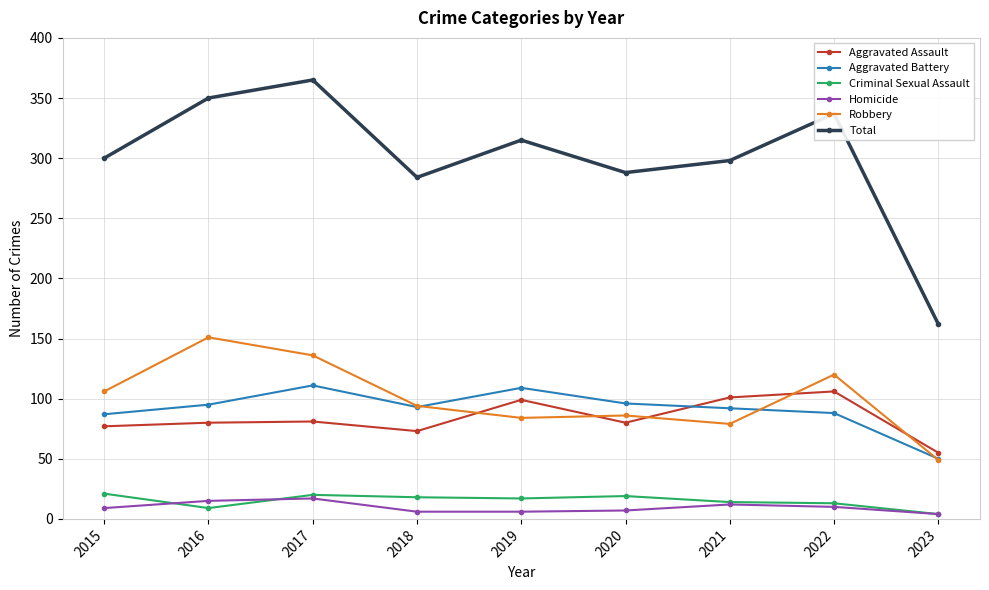

Which series changed the most between 2020 and 2021?

Aggravated Assault